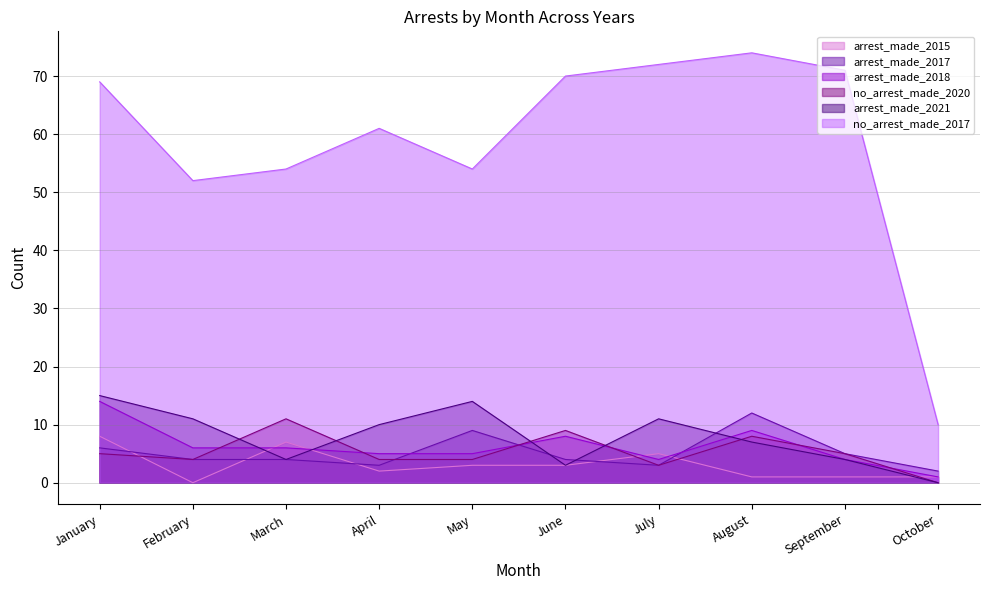

What is the value of the no_arrest_made_2020 point at the 3rd from the left?

11